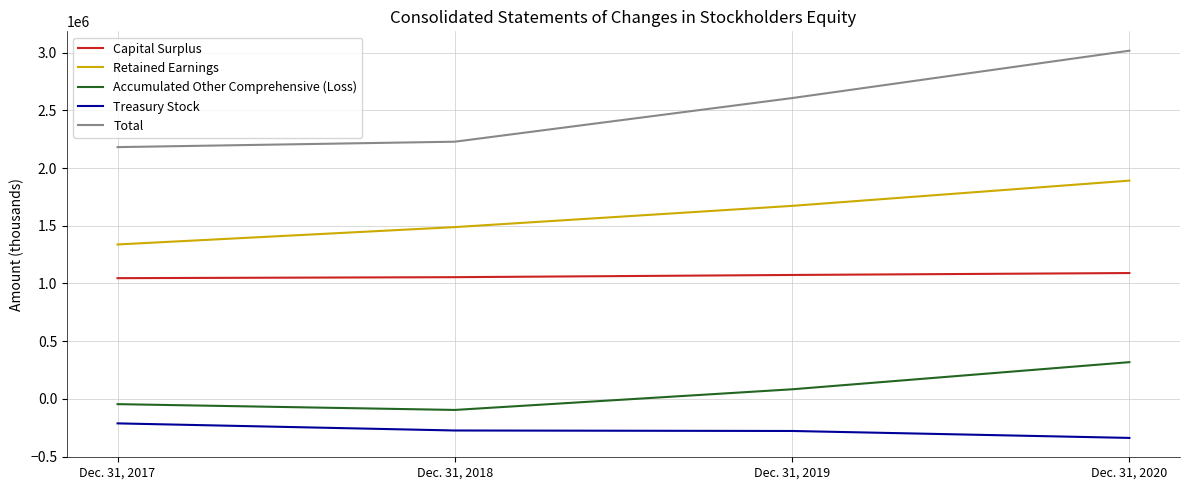

At how many categories does at least one series exceed 1723399?

4